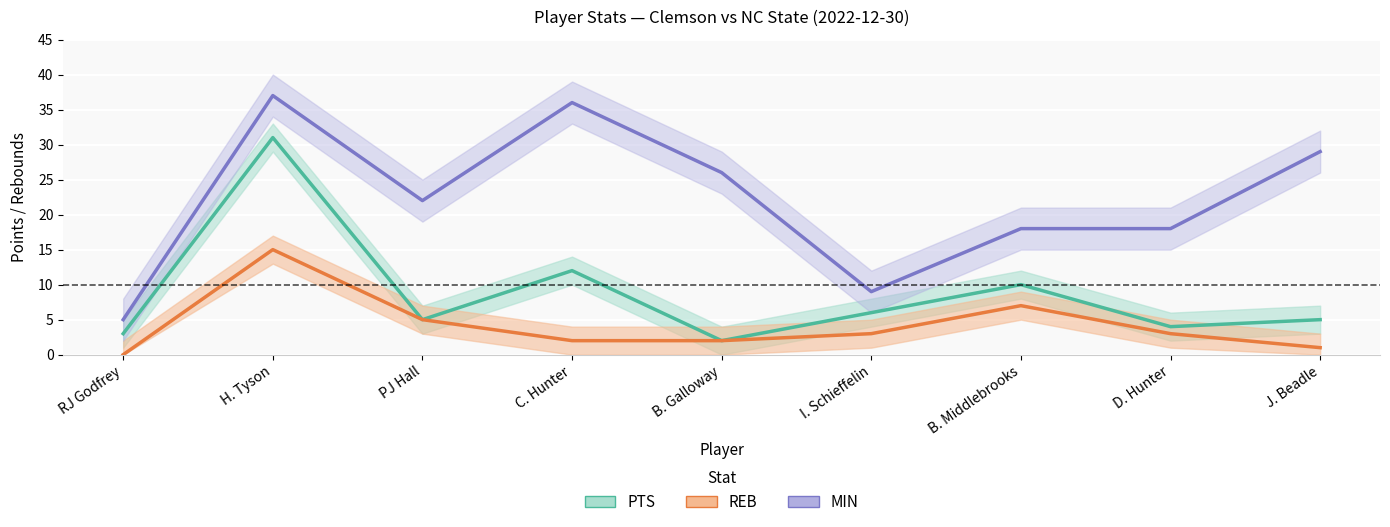

Is it true that PTS equals 3 at B. Galloway?

False